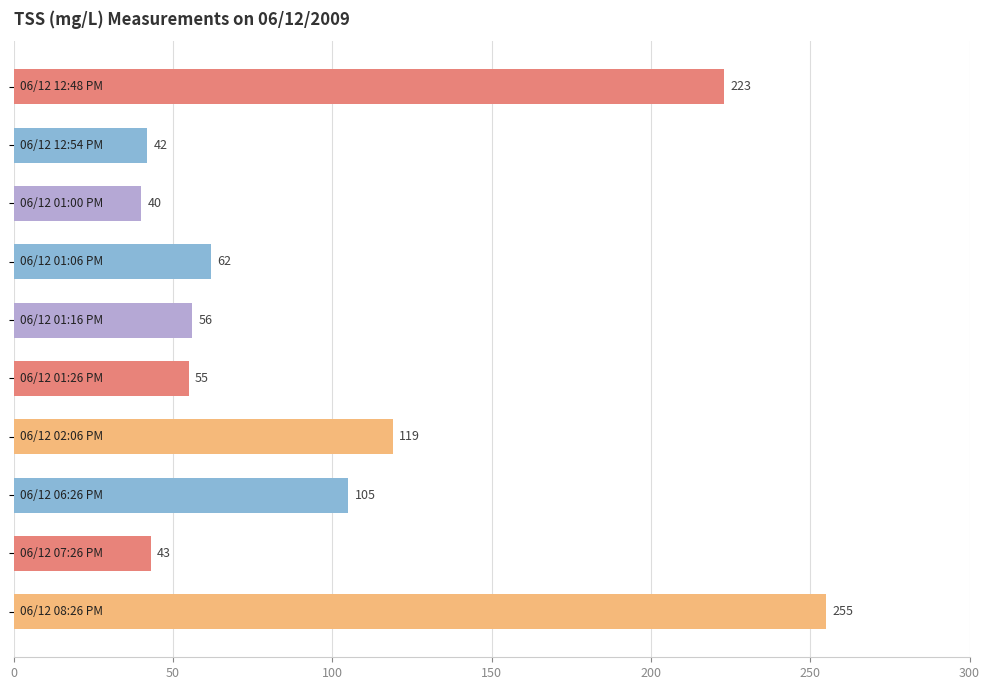

What is the smallest value displayed?

40